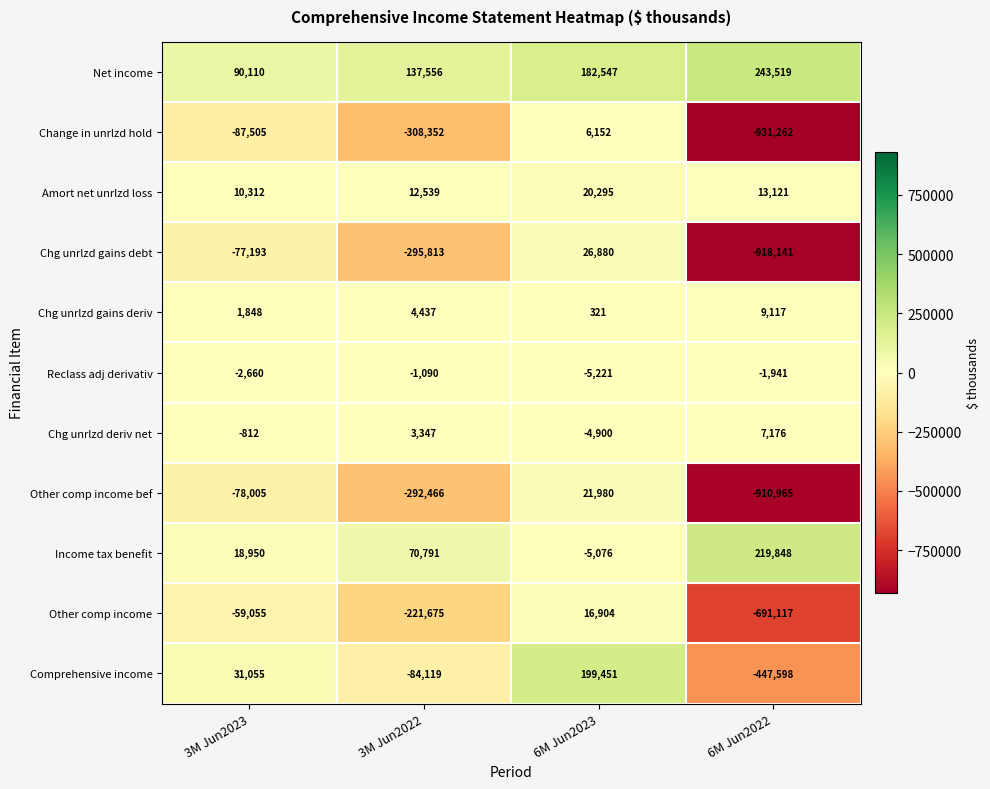

What is the minimum value shown in the chart?

-931262